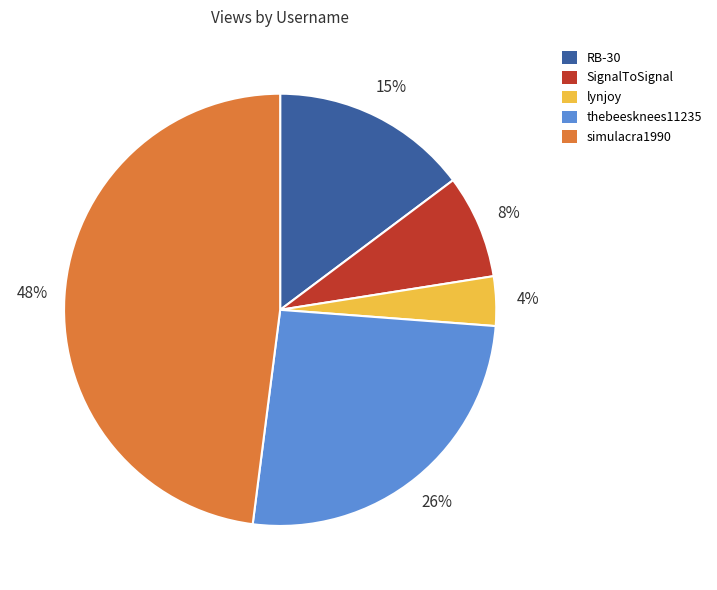

True or false: thebeesknees11235 accounts for 34% of the total.

False